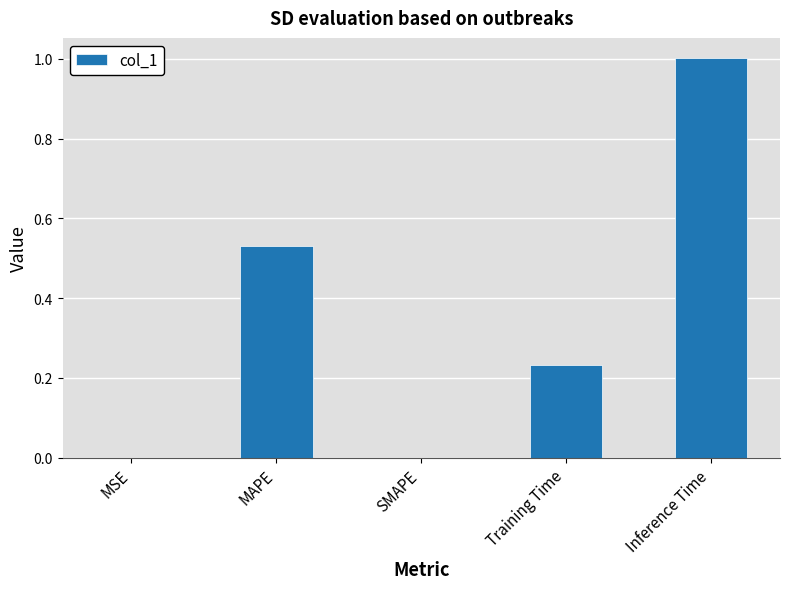

Which category has the highest value across all series?

Inference Time